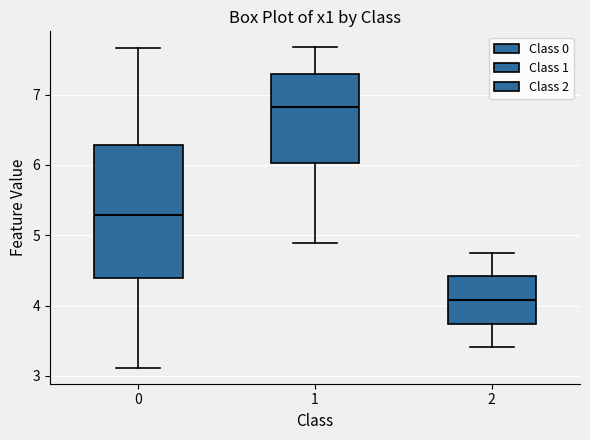

Which box has the highest median line?

1